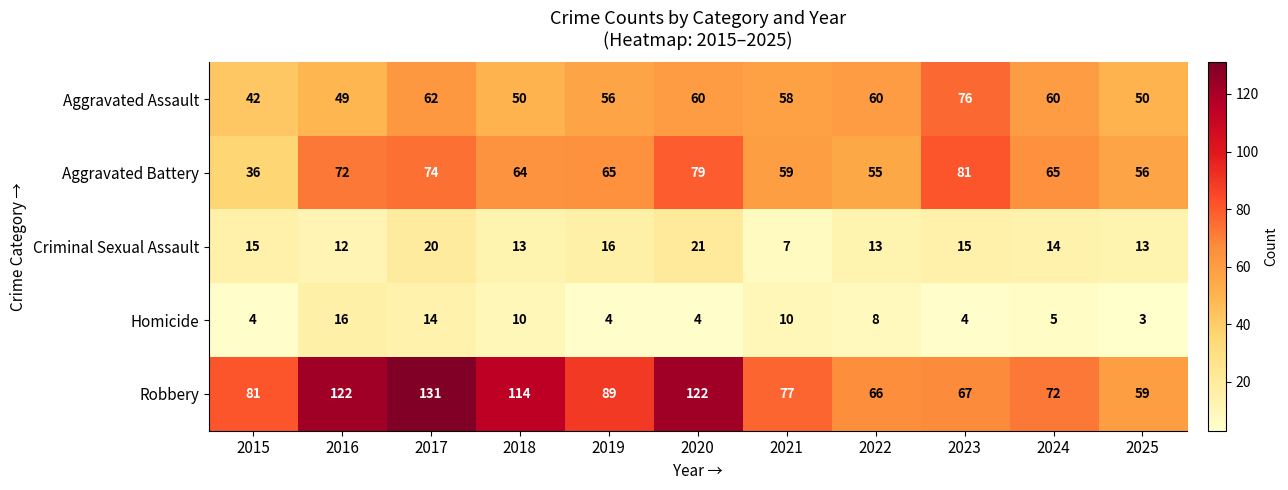

Which category has the lowest value across all series?

2025